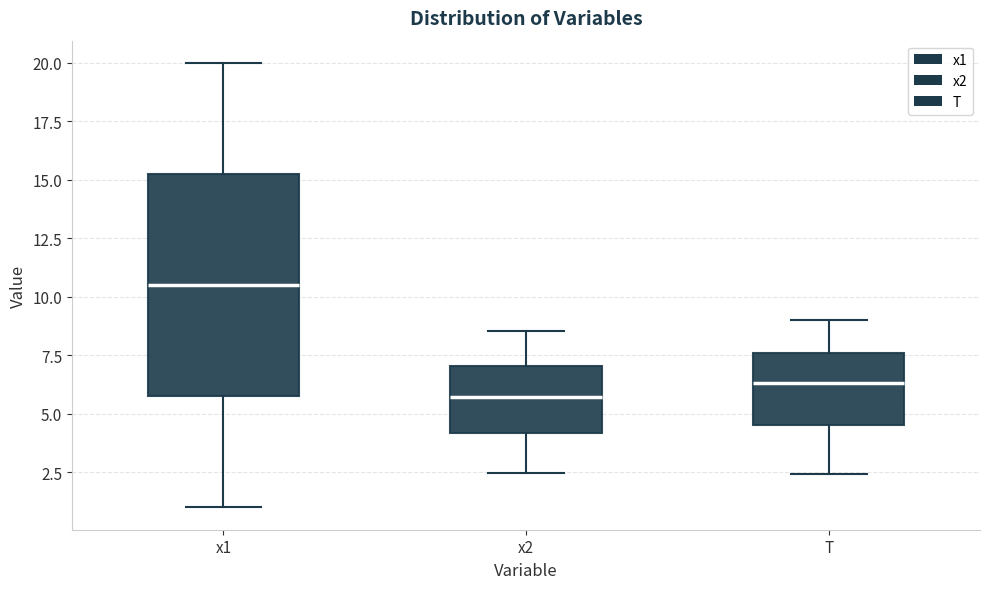

Where does the upper whisker of the box for x2 end on the y-axis? The values are not printed on the chart, so give them approximately, as read against the axis.

8.5